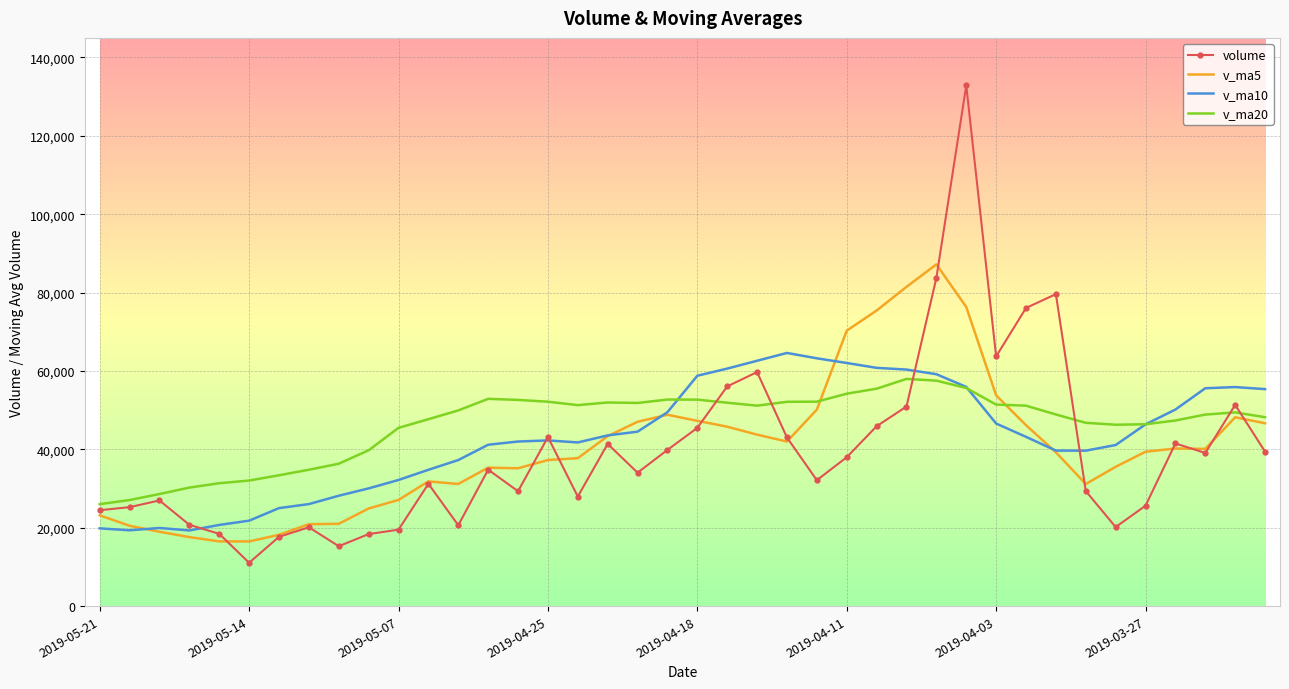

Which series has the largest range (max minus min)?

volume